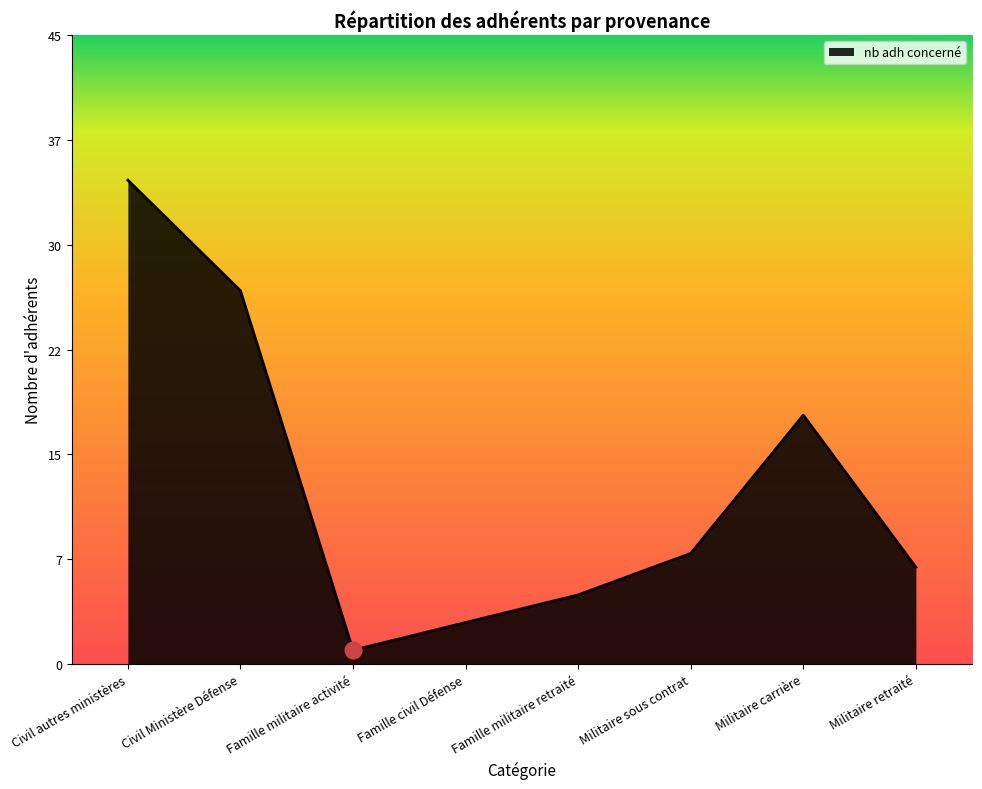

Does the chart have visible grid lines?

No